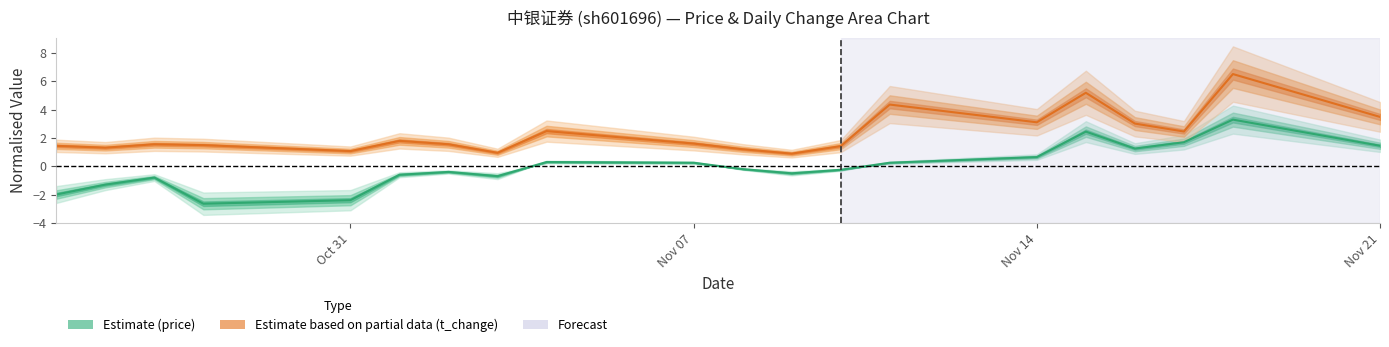

What position from the left is Oct 31?

1